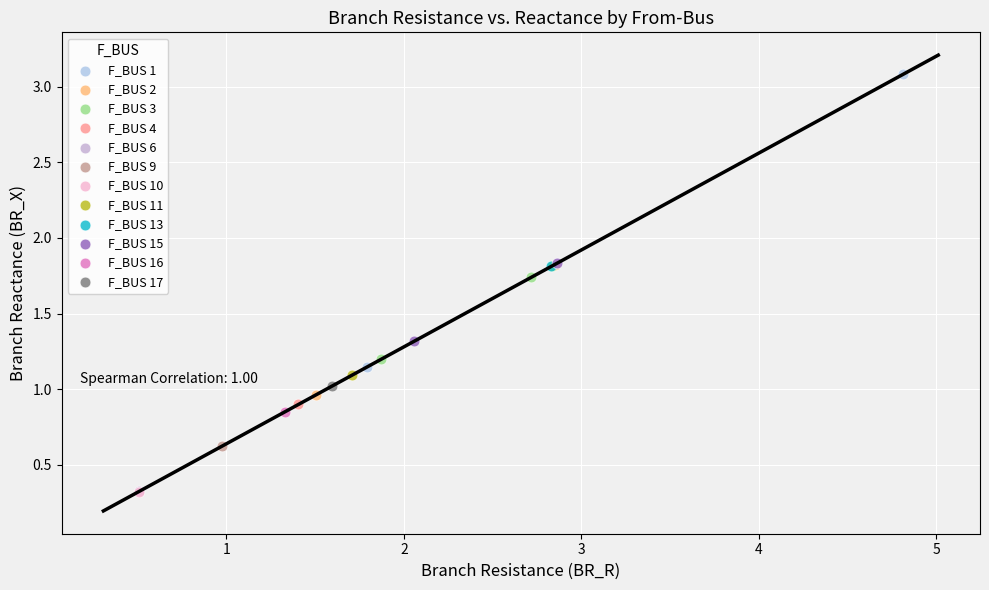

What are all the series names shown in the legend?

F_BUS 1, F_BUS 2, F_BUS 3, F_BUS 4, F_BUS 6, F_BUS 9, F_BUS 10, F_BUS 11, F_BUS 13, F_BUS 15, F_BUS 16, F_BUS 17